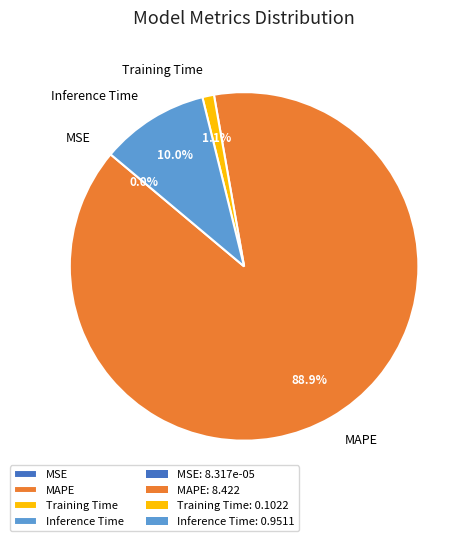

To the nearest percent, what portion does MAPE represent?

89%